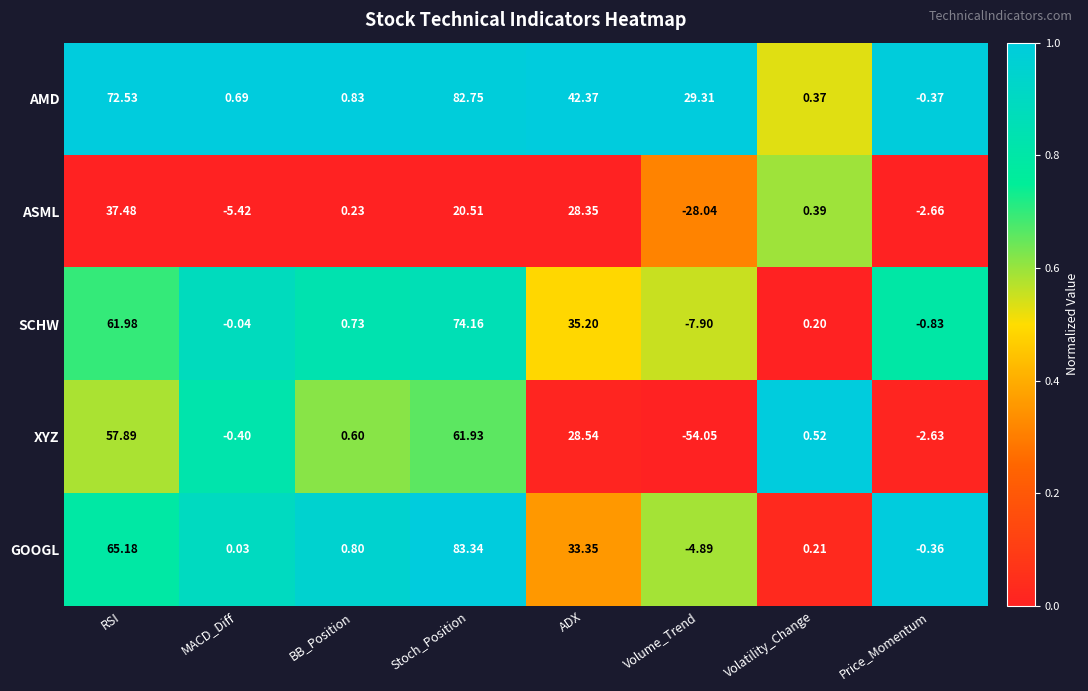

Where is GOOGL nearest to the value 39?

ADX